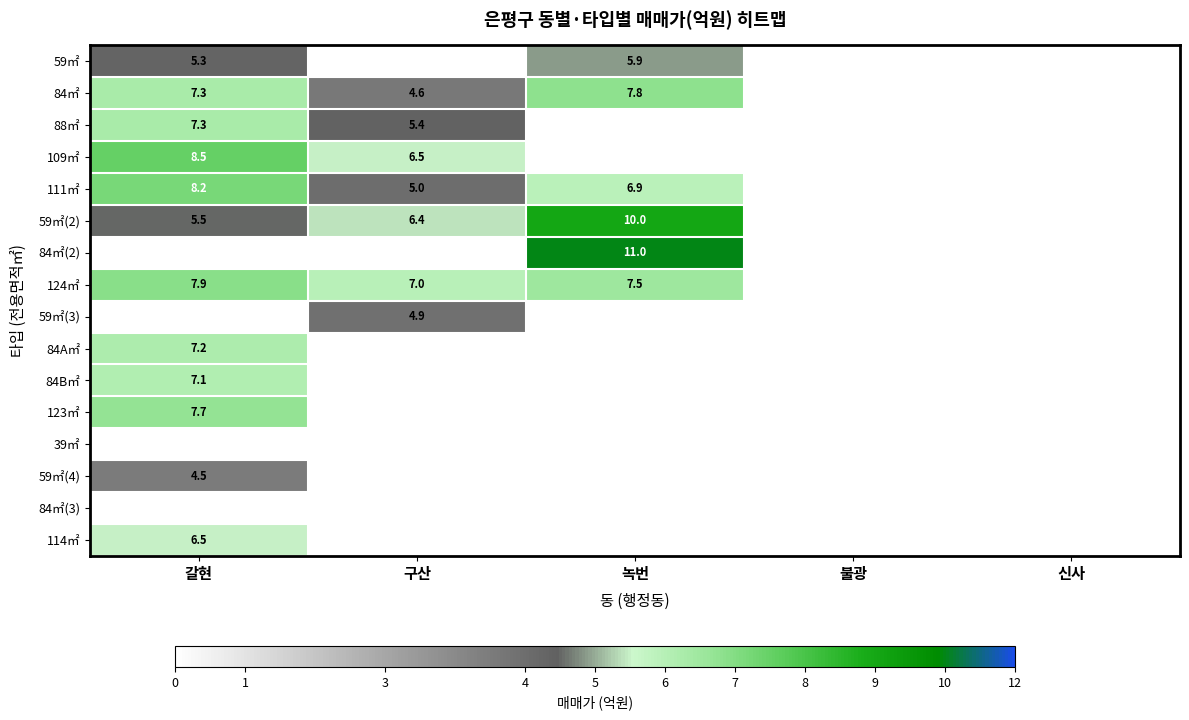

Is the value of 59㎡(2) at 구산 greater than the value of 109㎡ at 갈현?

No